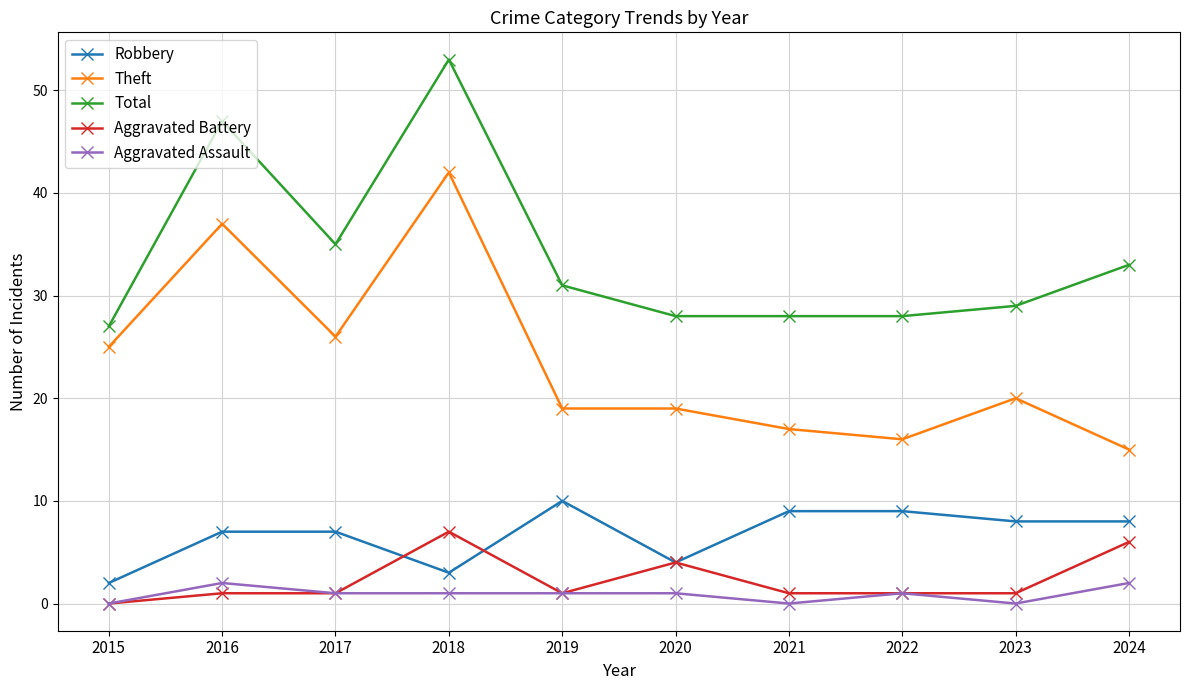

Reading left to right, what are all the values shown in this chart?

Robbery: 2015=2	2016=7	2017=7	2018=3	2019=10	2020=4	2021=9	2022=9	2023=8	2024=8
Theft: 2015=25	2016=37	2017=26	2018=42	2019=19	2020=19	2021=17	2022=16	2023=20	2024=15
Total: 2015=27	2016=47	2017=35	2018=53	2019=31	2020=28	2021=28	2022=28	2023=29	2024=33
Aggravated Battery: 2015=0	2016=1	2017=1	2018=7	2019=1	2020=4	2021=1	2022=1	2023=1	2024=6
Aggravated Assault: 2015=0	2016=2	2017=1	2018=1	2019=1	2020=1	2021=0	2022=1	2023=0	2024=2